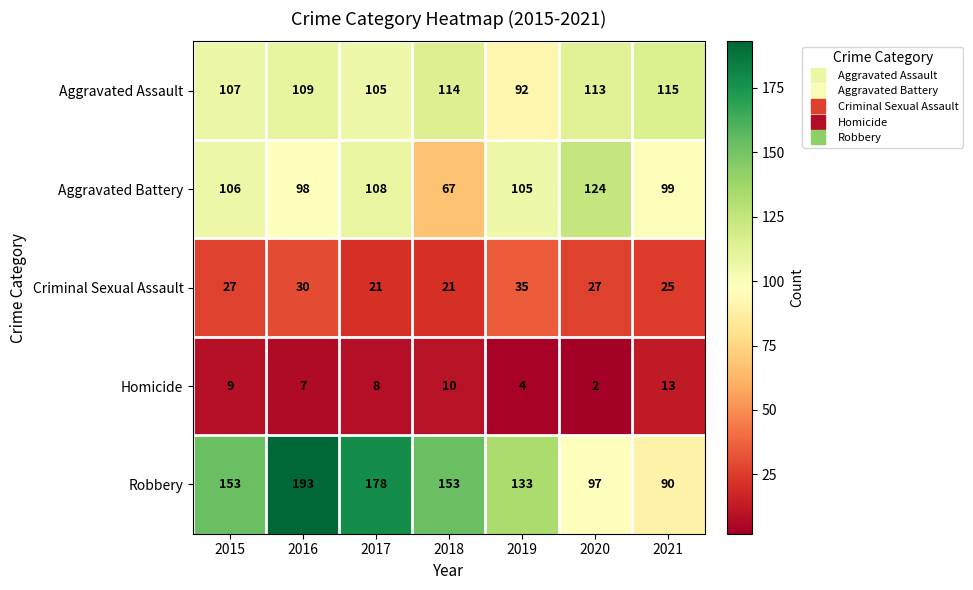

Which series changed the most between 2016 and 2020?

Robbery